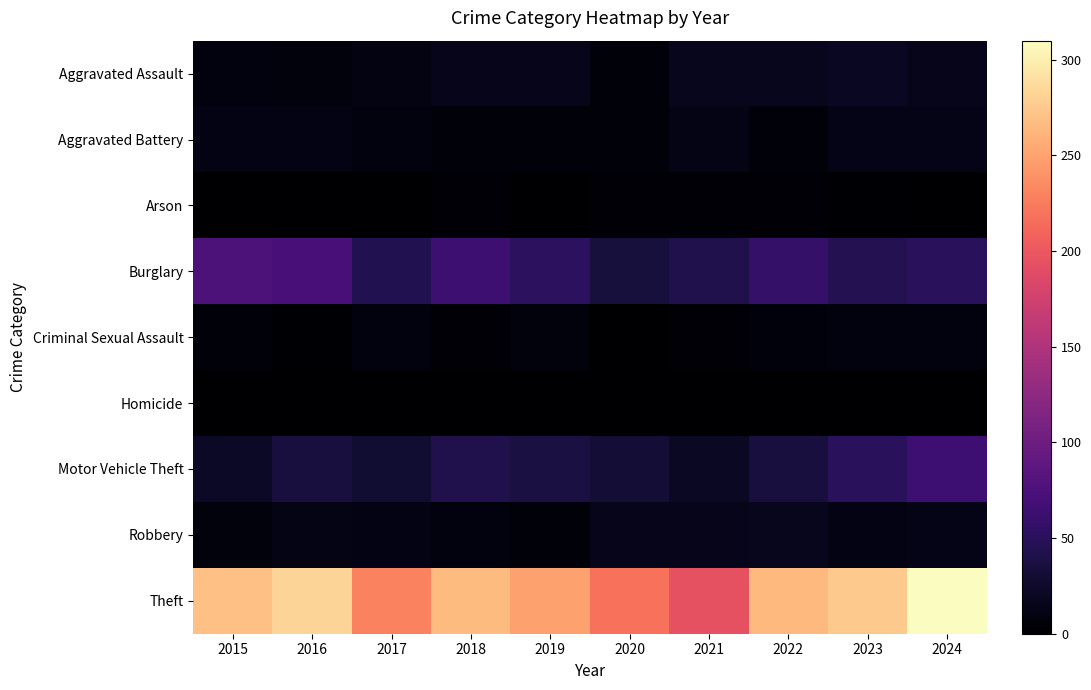

Reading left to right, transcribe all the data shown in this chart.

Aggravated Assault: 2015=9	2016=8	2017=10	2018=15	2019=15	2020=6	2021=18	2022=18	2023=20	2024=15
Aggravated Battery: 2015=11	2016=12	2017=9	2018=5	2019=6	2020=6	2021=13	2022=6	2023=14	2024=14
Arson: 2015=1	2016=0	2017=1	2018=3	2019=1	2020=3	2021=3	2022=4	2023=2	2024=0
Burglary: 2015=76	2016=71	2017=44	2018=64	2019=52	2020=34	2021=43	2022=57	2023=45	2024=50
Criminal Sexual Assault: 2015=5	2016=2	2017=9	2018=3	2019=8	2020=1	2021=3	2022=7	2023=9	2024=9
Homicide: 2015=0	2016=1	2017=1	2018=0	2019=0	2020=1	2021=0	2022=1	2023=0	2024=0
Motor Vehicle Theft: 2015=22	2016=36	2017=28	2018=43	2019=37	2020=31	2021=21	2022=36	2023=50	2024=65
Robbery: 2015=8	2016=13	2017=12	2018=9	2019=5	2020=15	2021=15	2022=17	2023=12	2024=14
Theft: 2015=269	2016=283	2017=230	2018=266	2019=250	2020=218	2021=194	2022=264	2023=275	2024=310